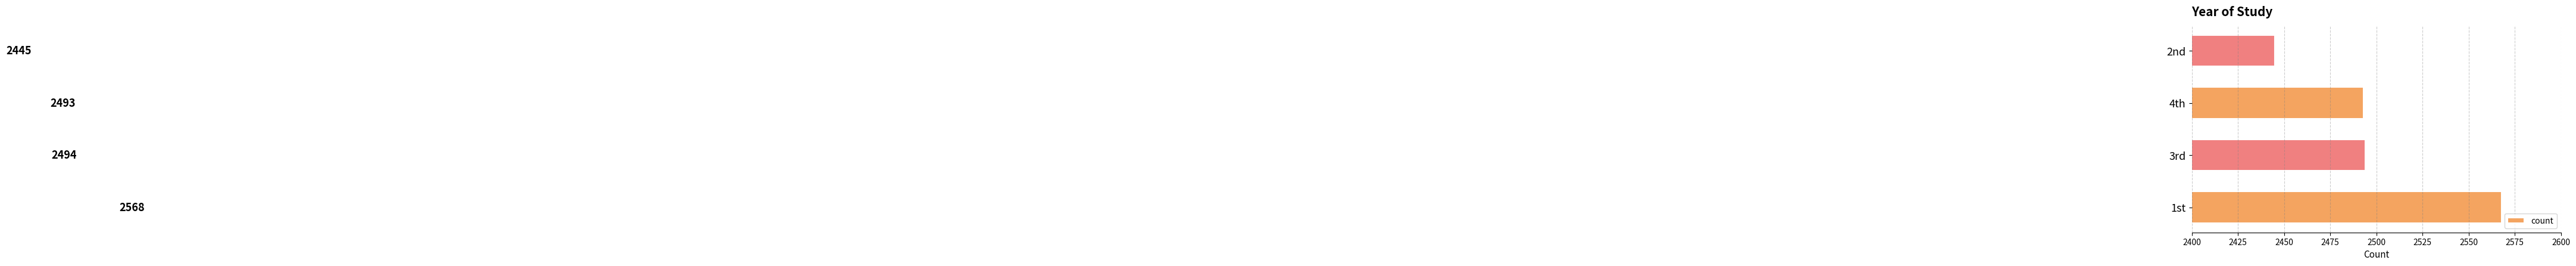

Are the bars grouped side by side (vs. stacked)?

No